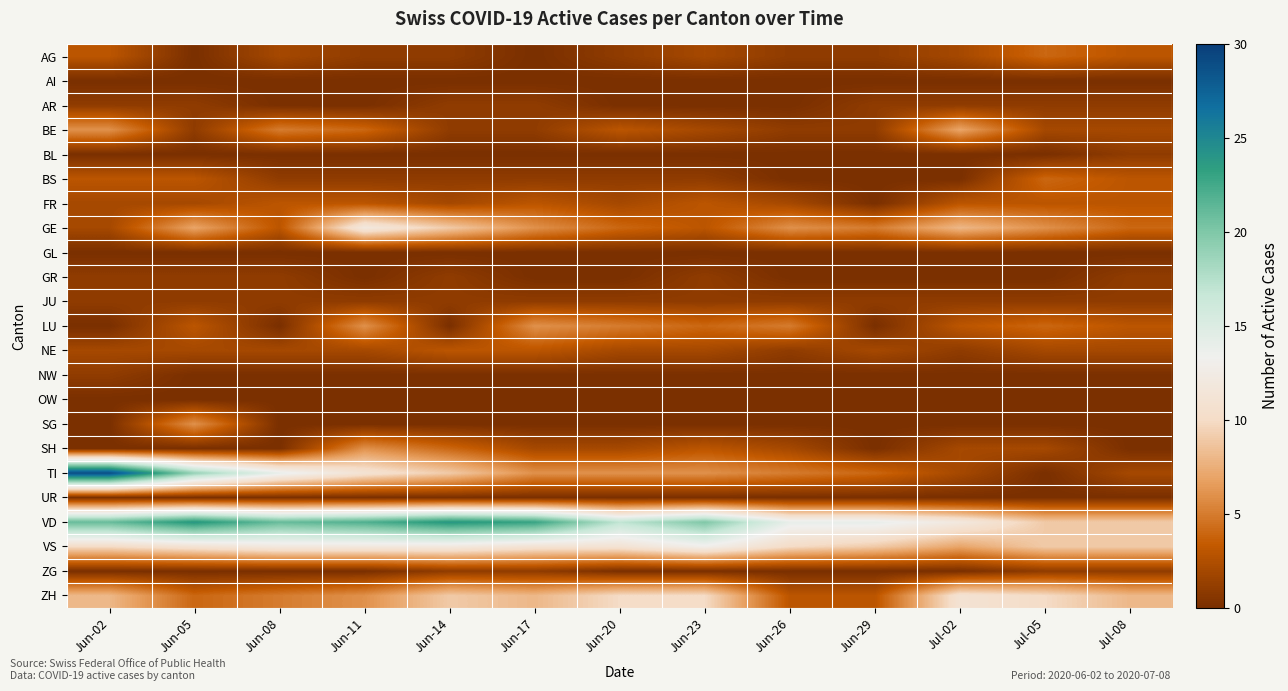

At which category is the sum across all series the highest?

Jun-02